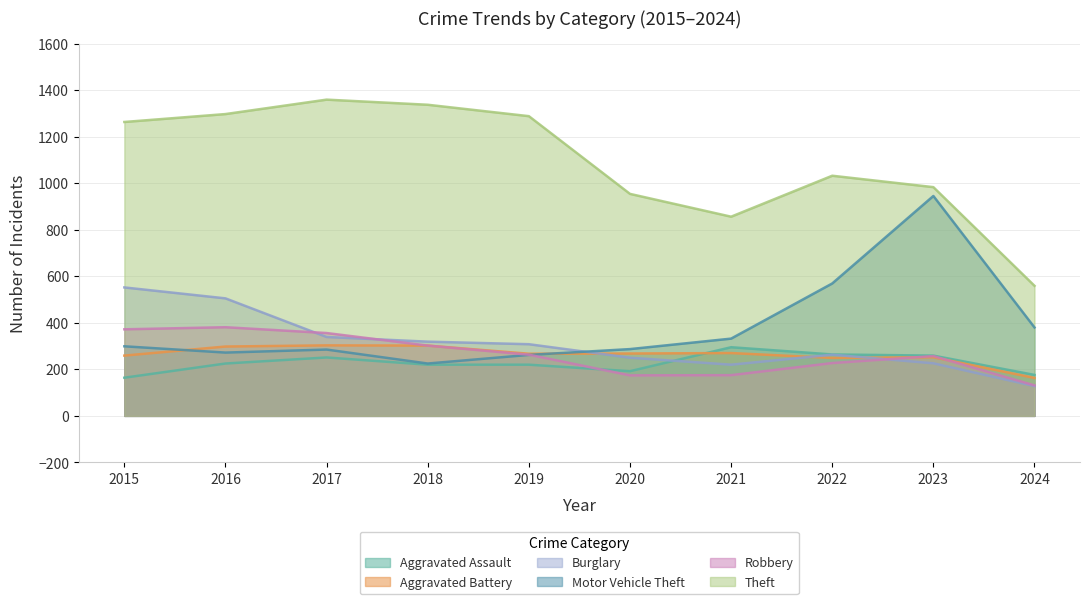

At how many categories does at least one series exceed 778?

9